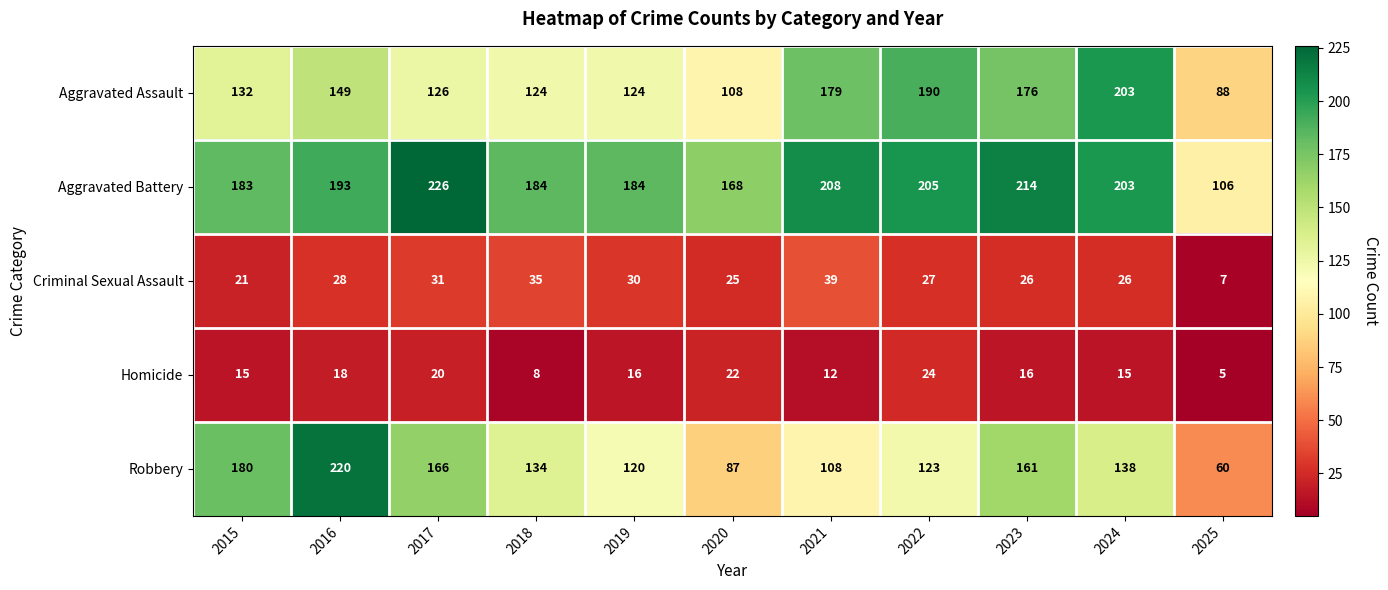

What is the average value of the Criminal Sexual Assault series?

27